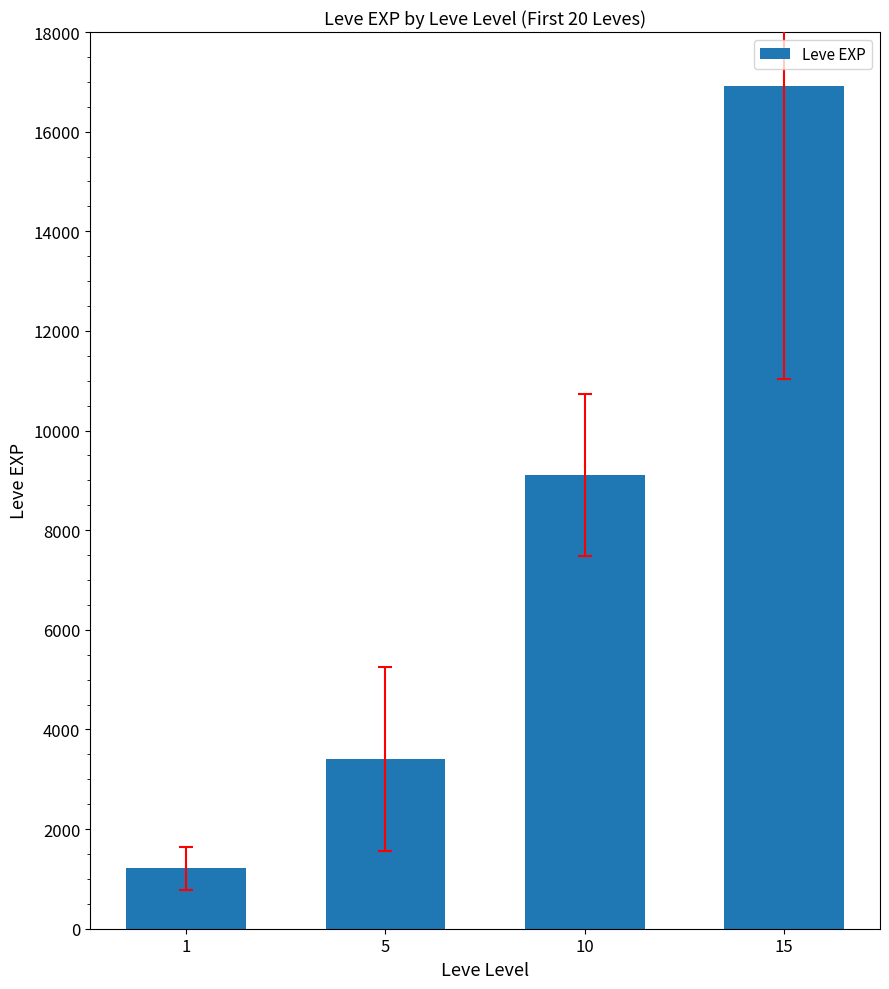

Where is the data nearest to the value 9064?

10